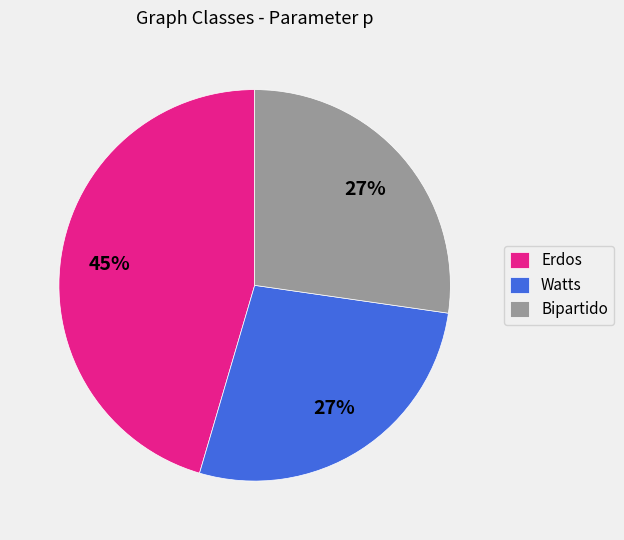

How many slices are in this pie chart?

3